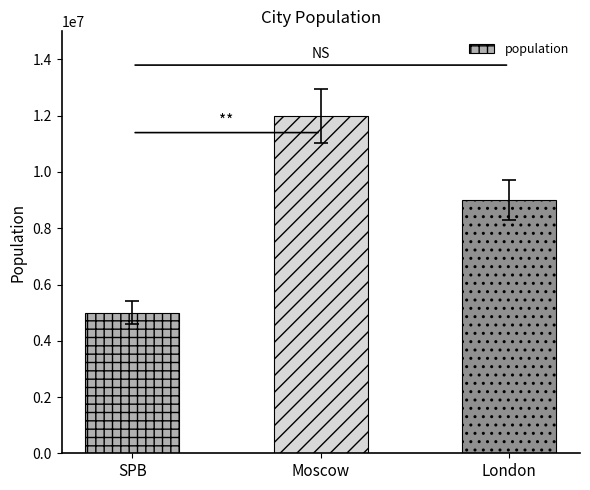

At which label does the data first exceed 9000000?

Moscow